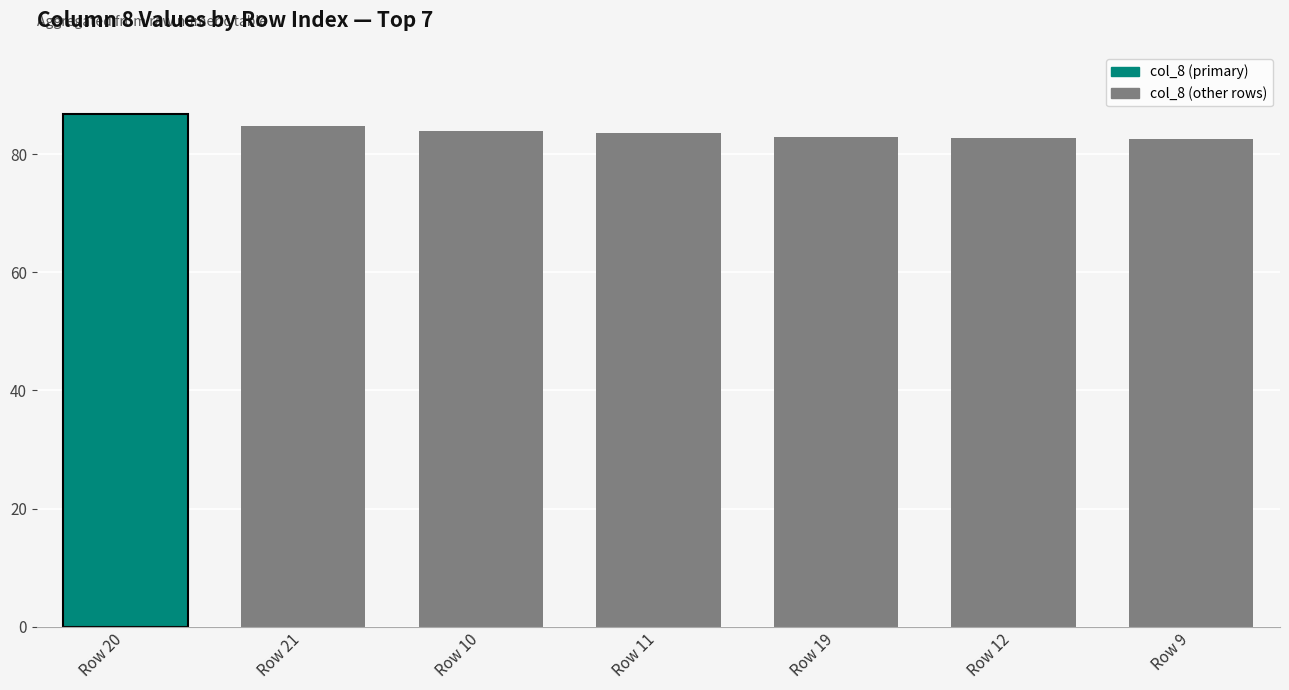

Is it true that the value at Row 19 is 82.9?

True